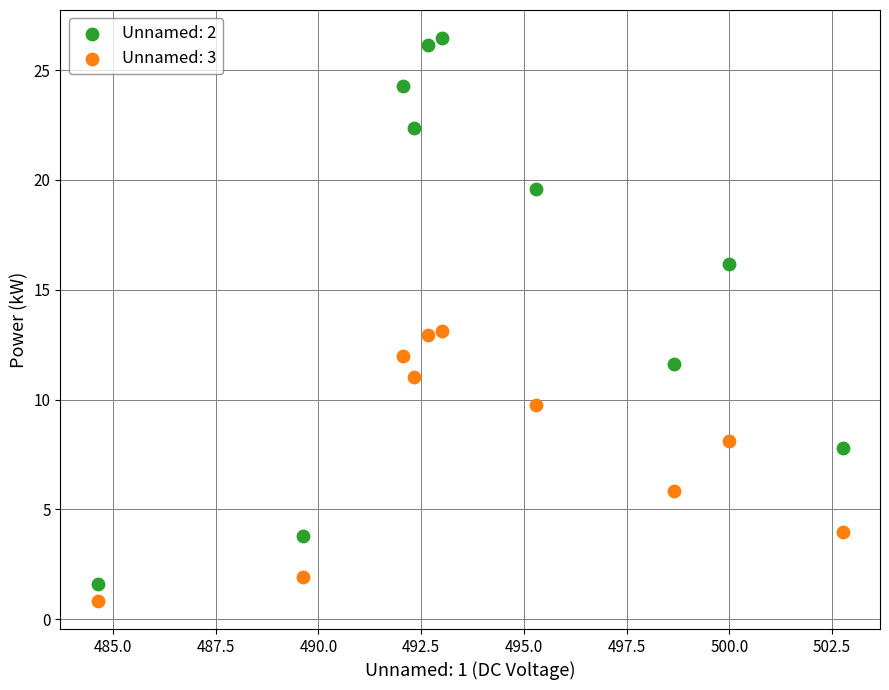

Which series reaches the minimum Y coordinate?

Unnamed: 3